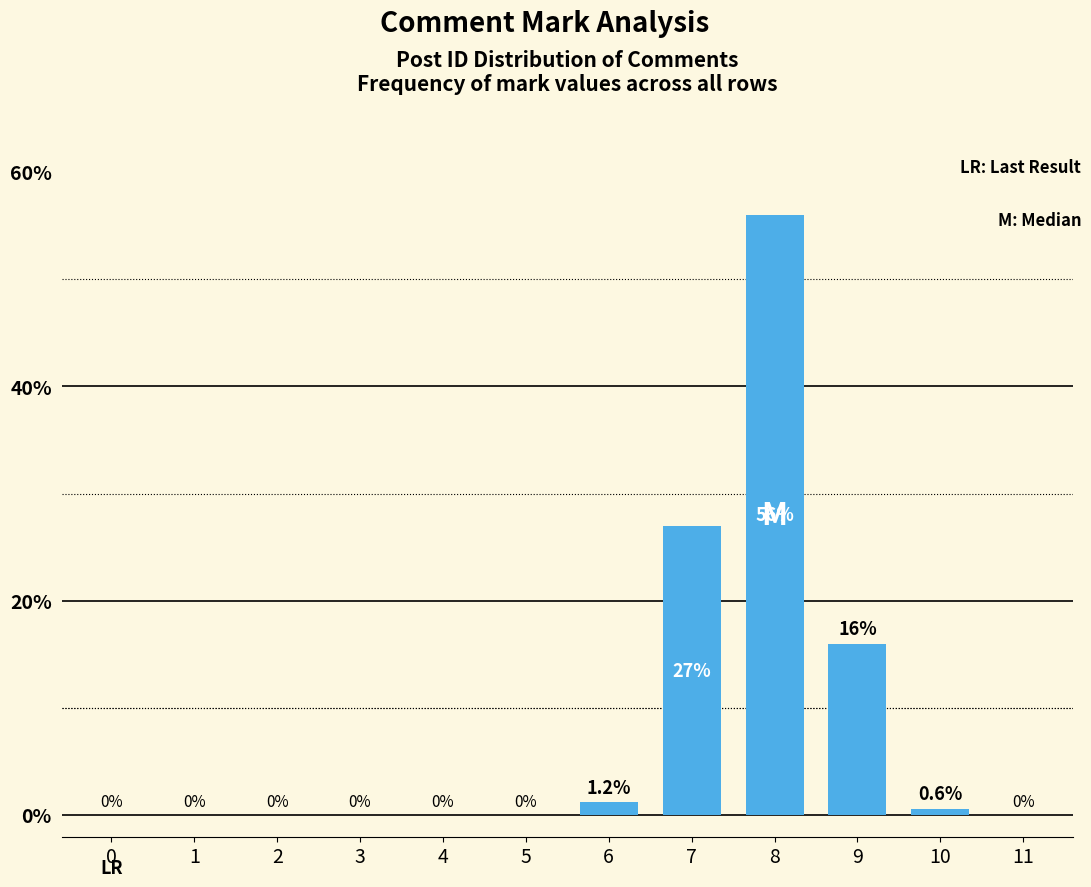

Reading right to left, what are all the values shown in this chart?

11=0.0	10=0.6	9=16.0	8=56.0	7=27.0	6=1.2	5=0.0	4=0.0	3=0.0	2=0.0	1=0.0	0=0.0